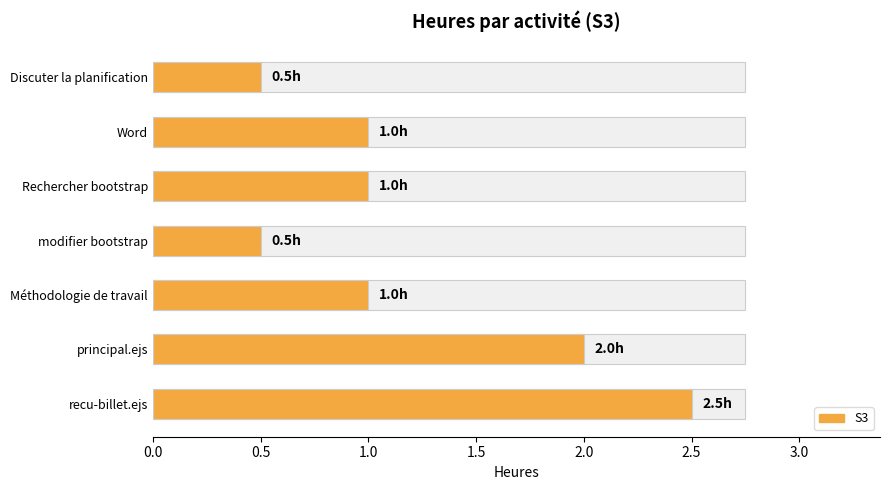

How many data points are above 1?

2